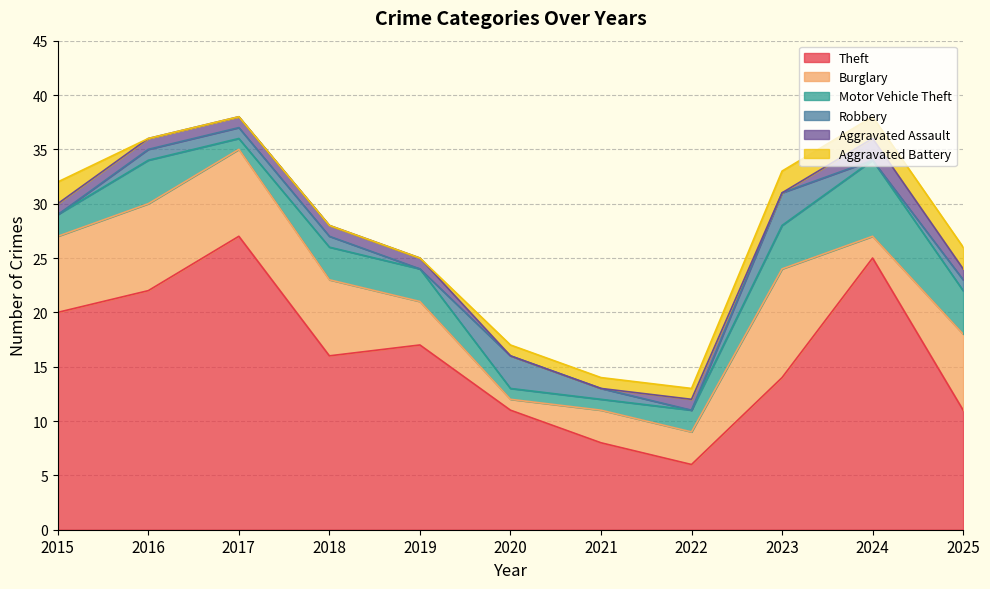

Is the value of Theft at 2023 greater than the value of Burglary at 2020?

Yes